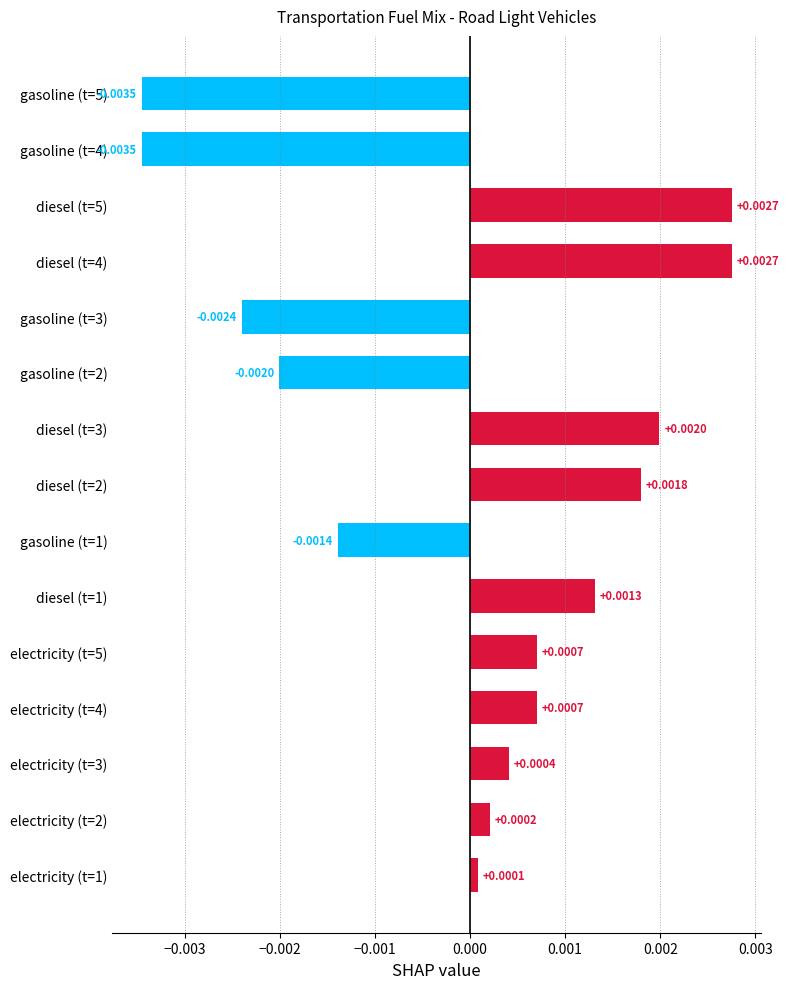

Between gasoline (t=5) and gasoline (t=1), which is larger?

gasoline (t=1)